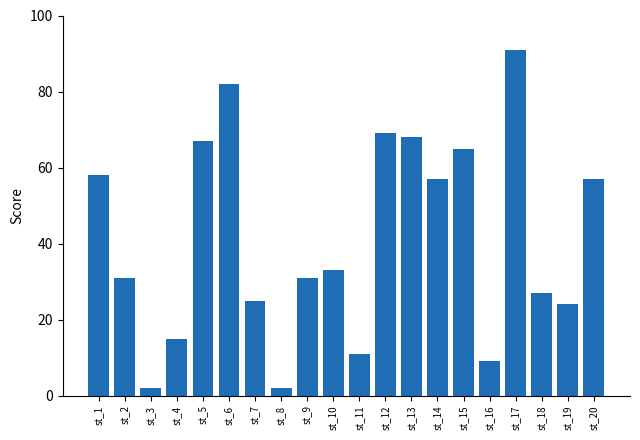

How many categories are shown in the chart?

20